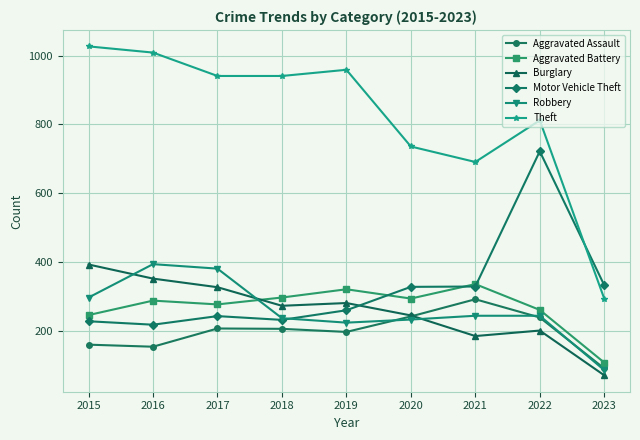

True or false: Aggravated Battery and Theft intersect in this chart.

False